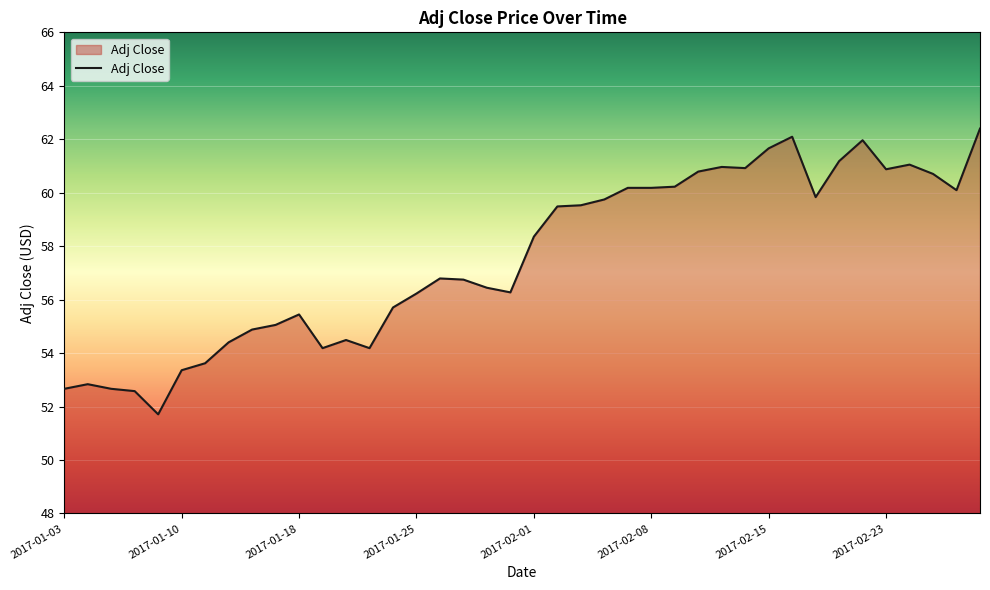

What is the difference between the maximum and minimum values?

10.7